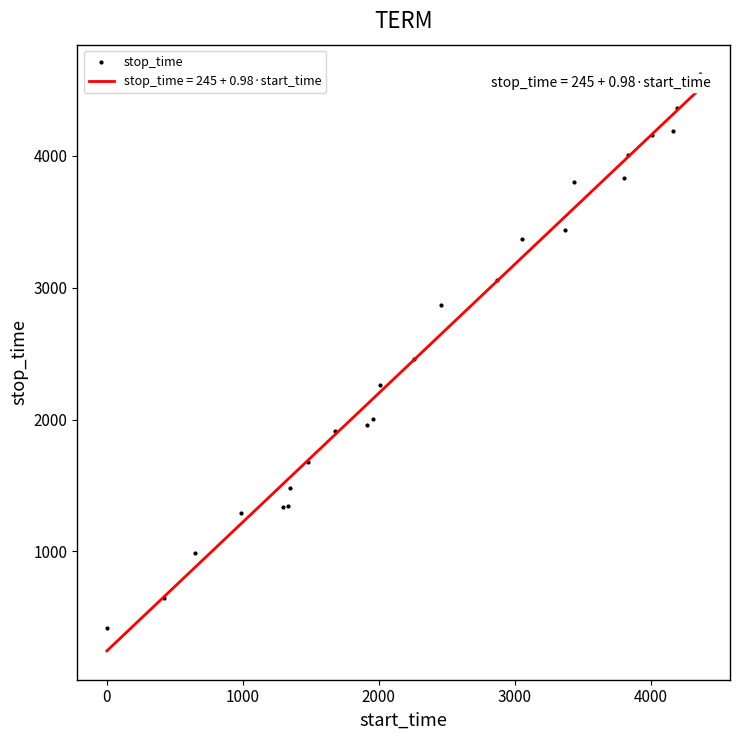

What is the difference between the maximum and minimum values?

4207